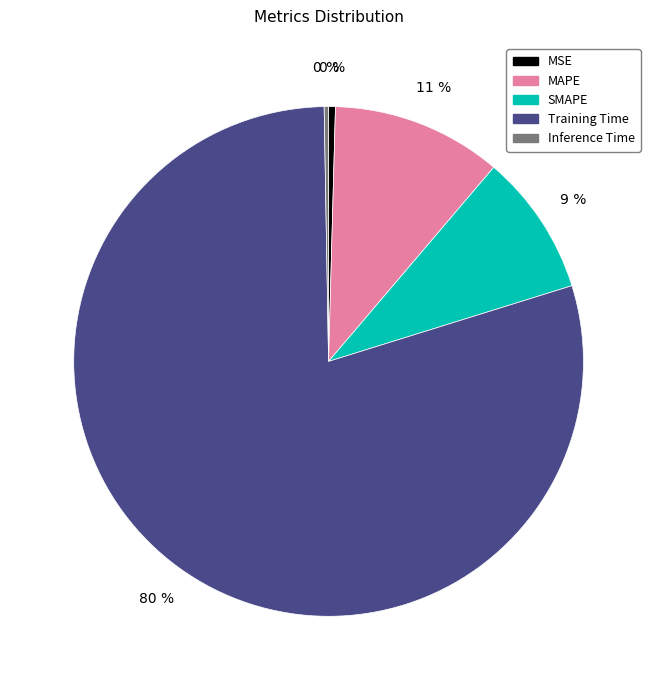

To the nearest percent, what is the difference between the SMAPE and MSE slice percentages?

9%